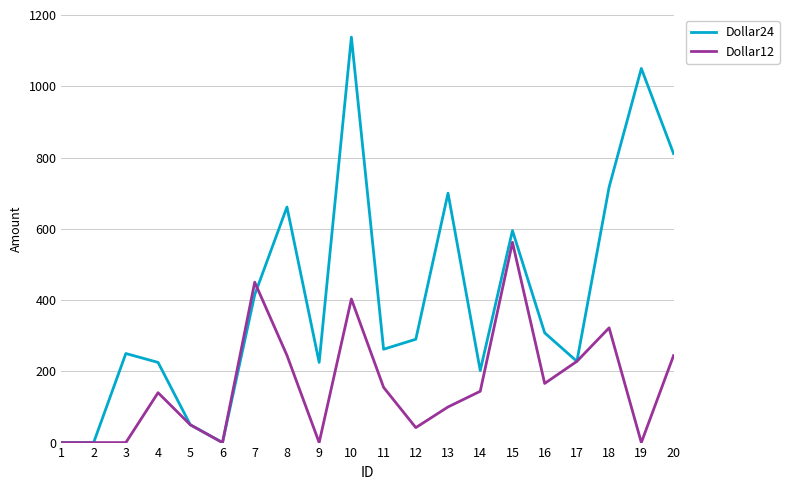

List the series in order of their overall mean, highest first.

Dollar24, Dollar12